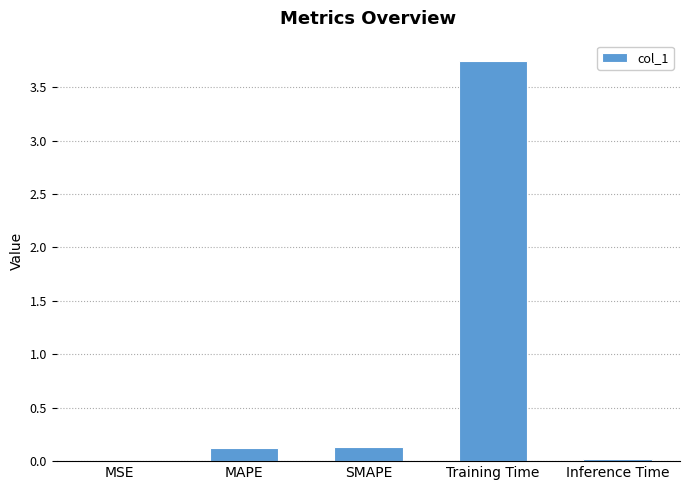

What is the sum of all values?

4.0